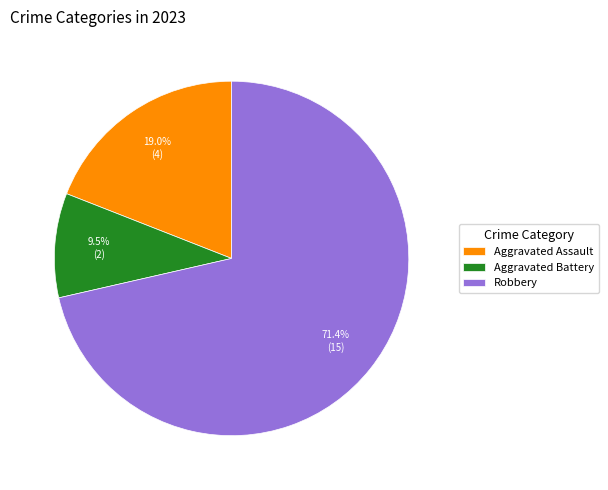

Between Aggravated Assault and Aggravated Battery, which is larger?

Aggravated Assault